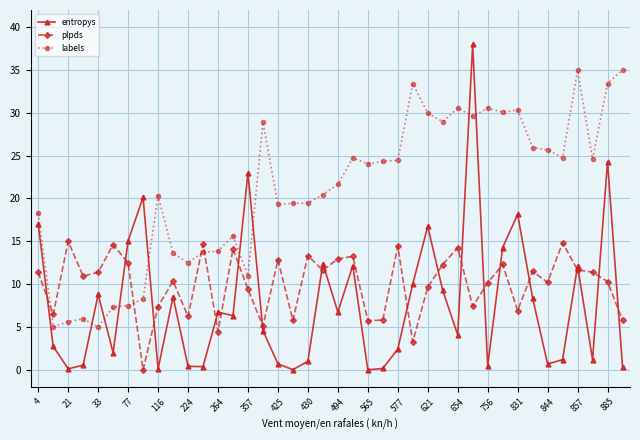

Which series has the largest total across all categories?

labels